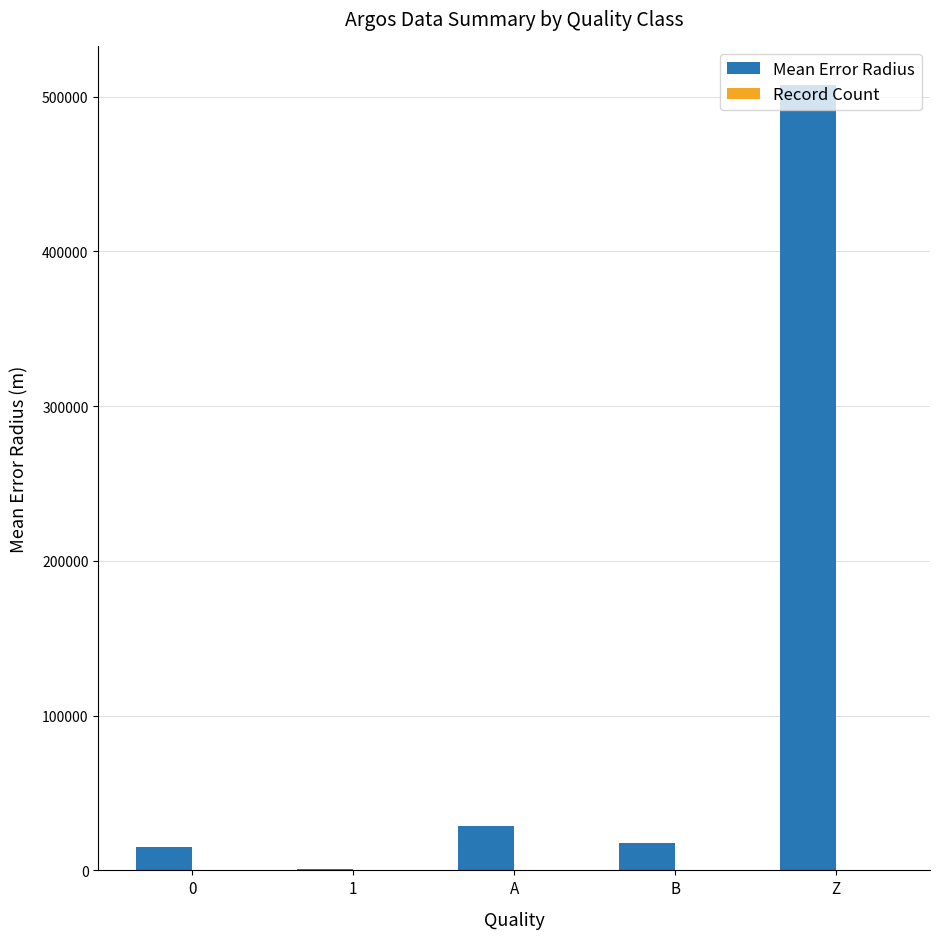

At which category does the chart reach its peak across all series?

Z